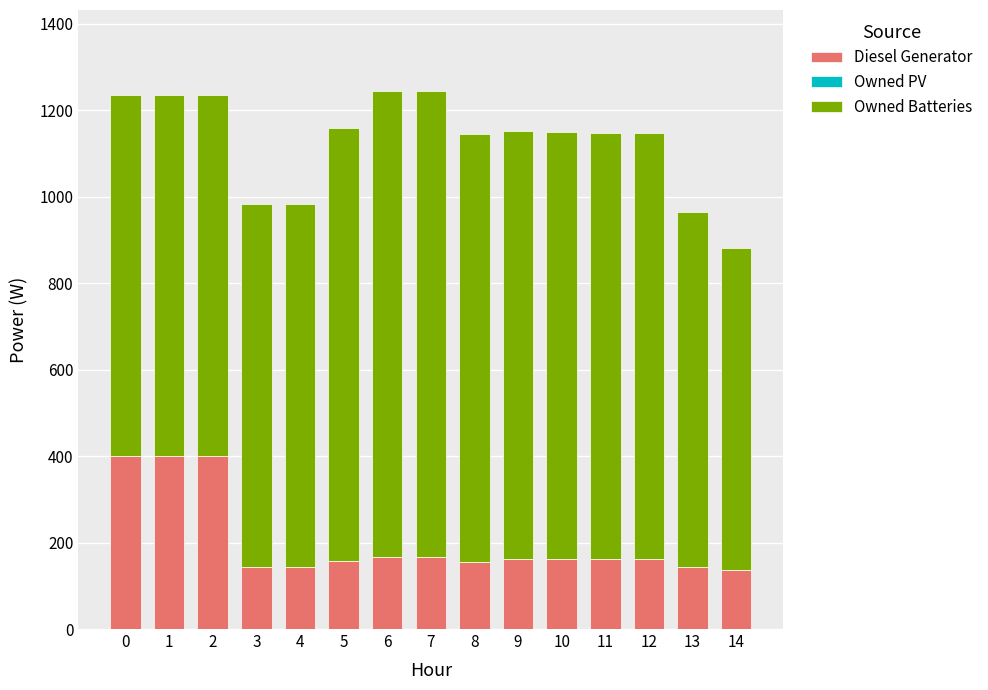

How many bars are there in total?

15